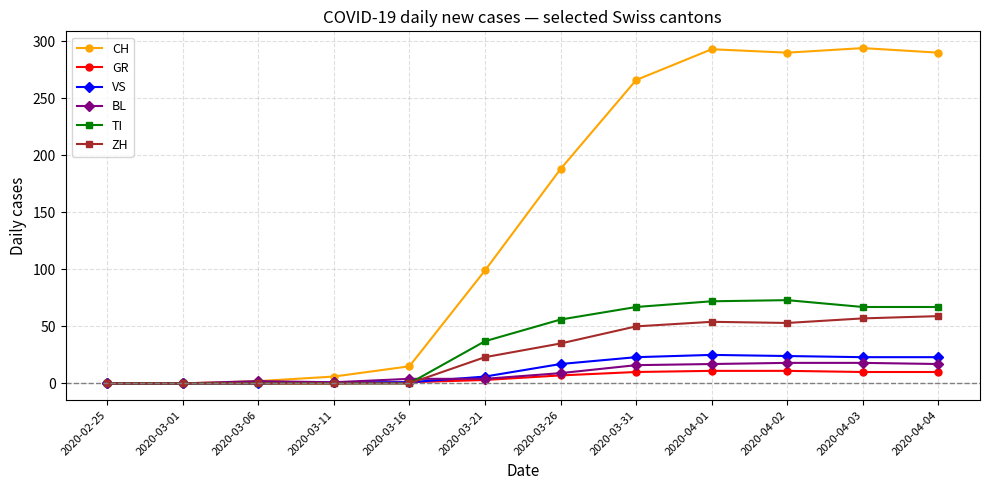

What is the label of the 10th point from the left?

2020-04-02